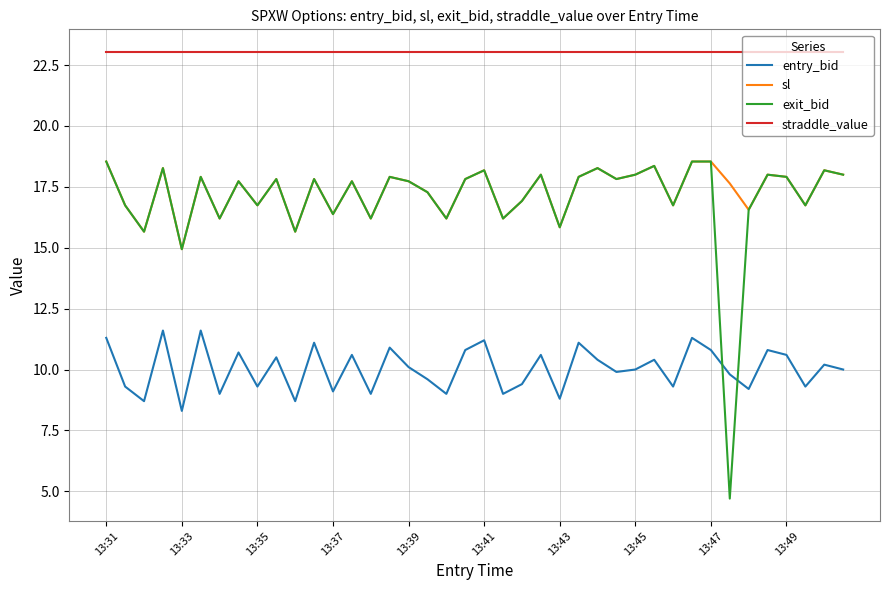

Which series has the largest total across all categories?

straddle_value